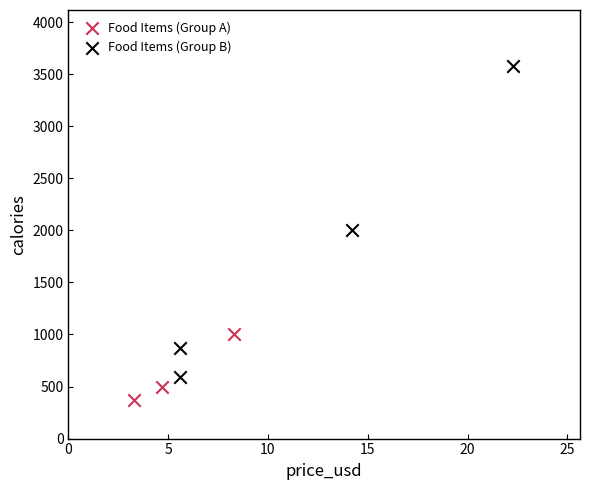

Which series contains the highest Y value?

Food Items (Group B)